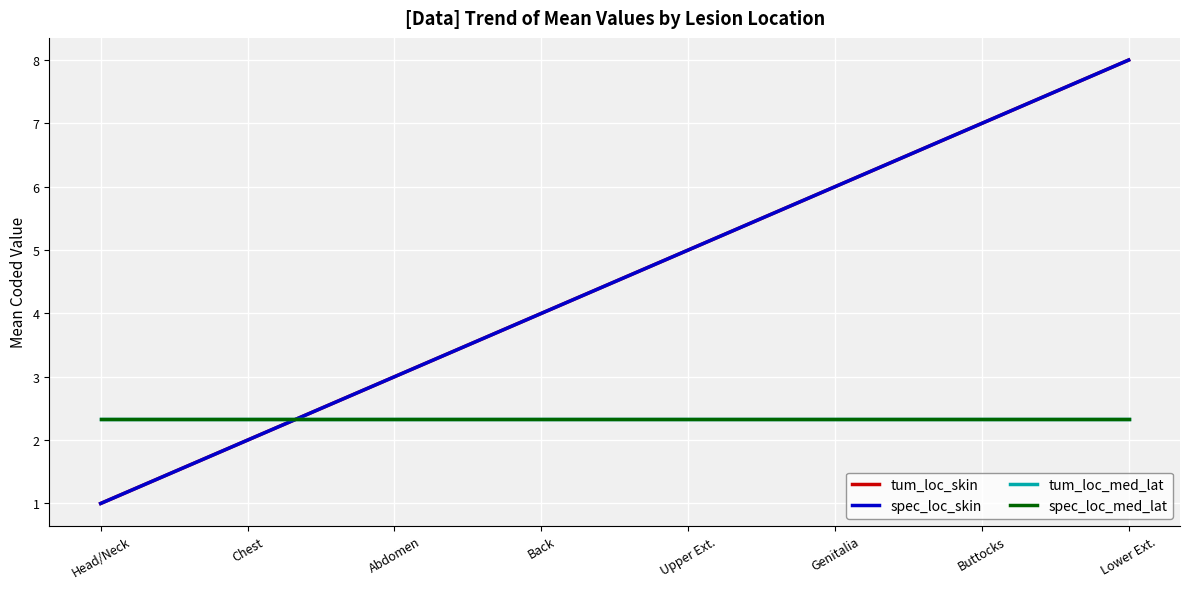

True or false: tum_loc_med_lat and spec_loc_med_lat intersect in this chart.

False